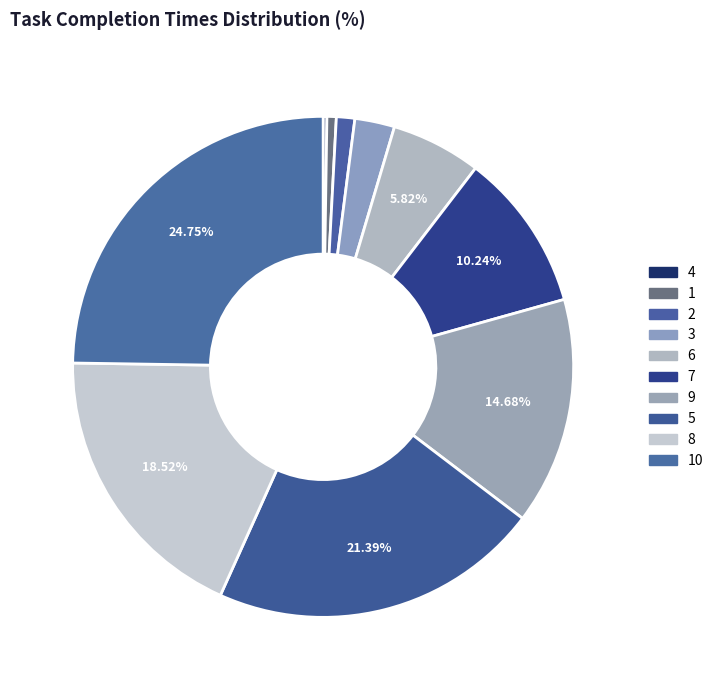

To the nearest percent, what is the average slice percentage?

10%